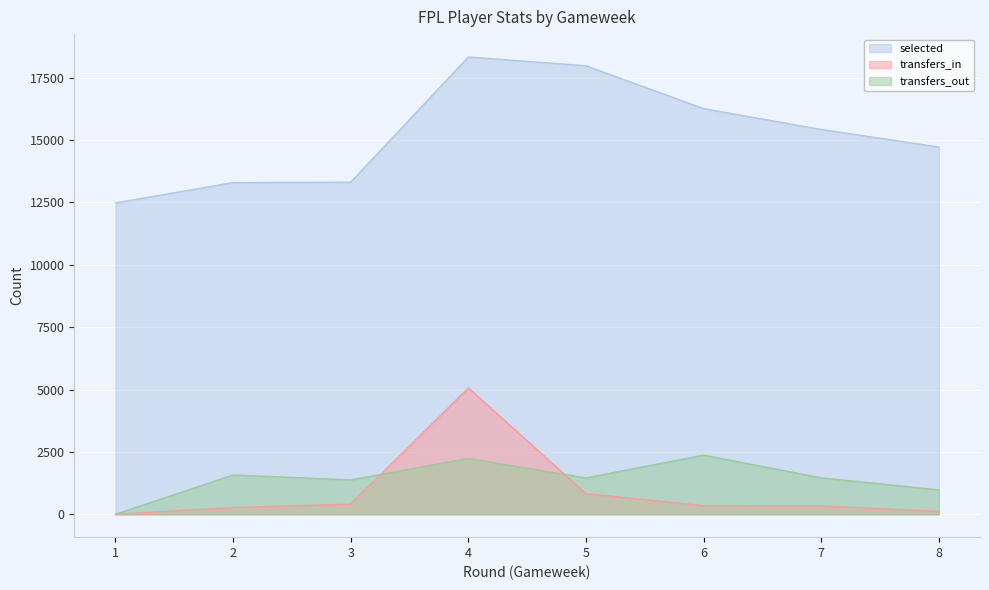

Count the number of categories in the chart.

8